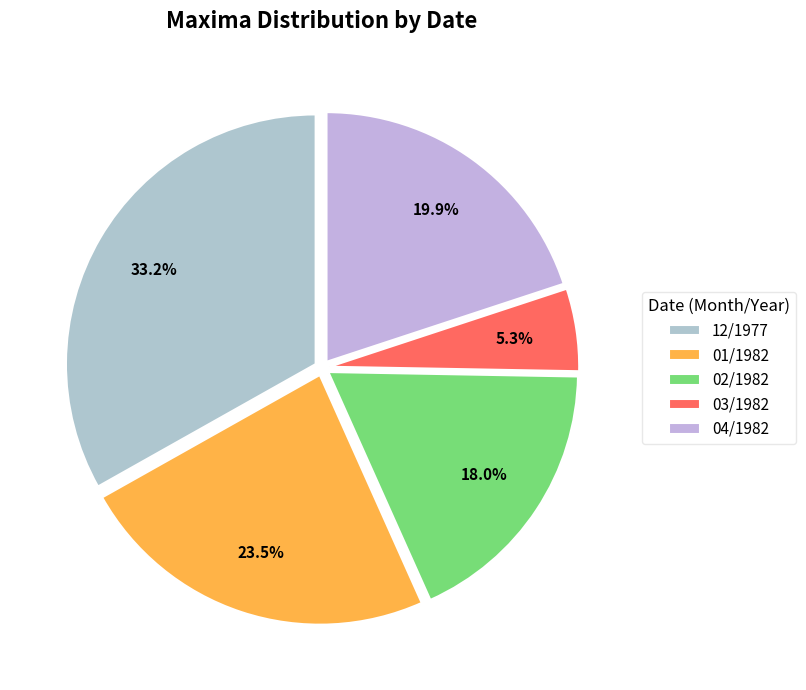

What percentage is the 01/1982 slice, to the nearest percent?

24%